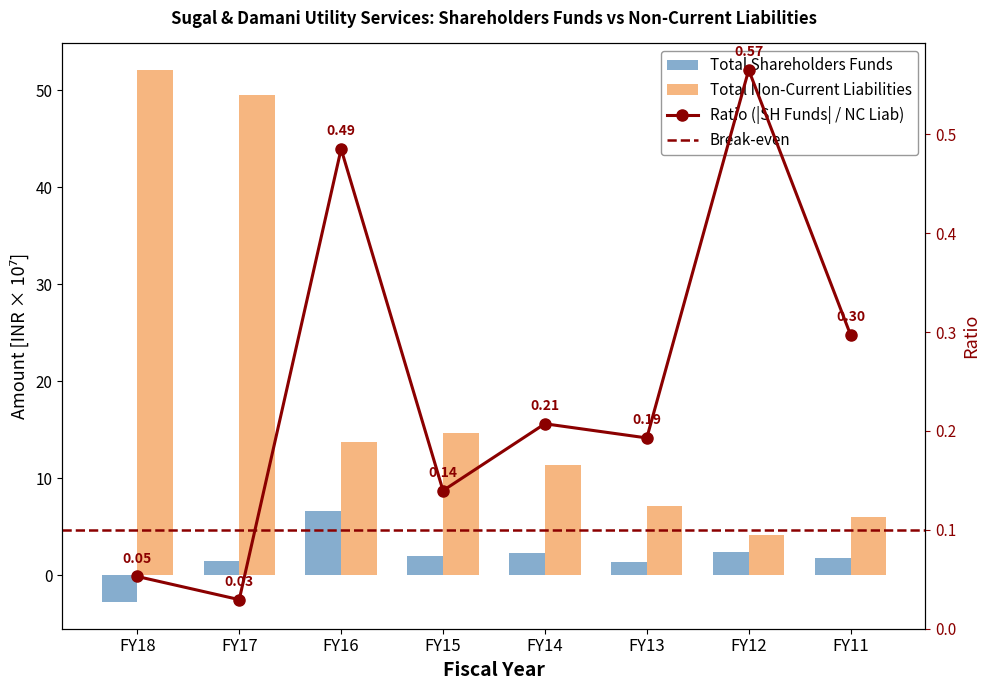

What is the value of the Total shareholders funds bar at the 4th from the left?

2.0